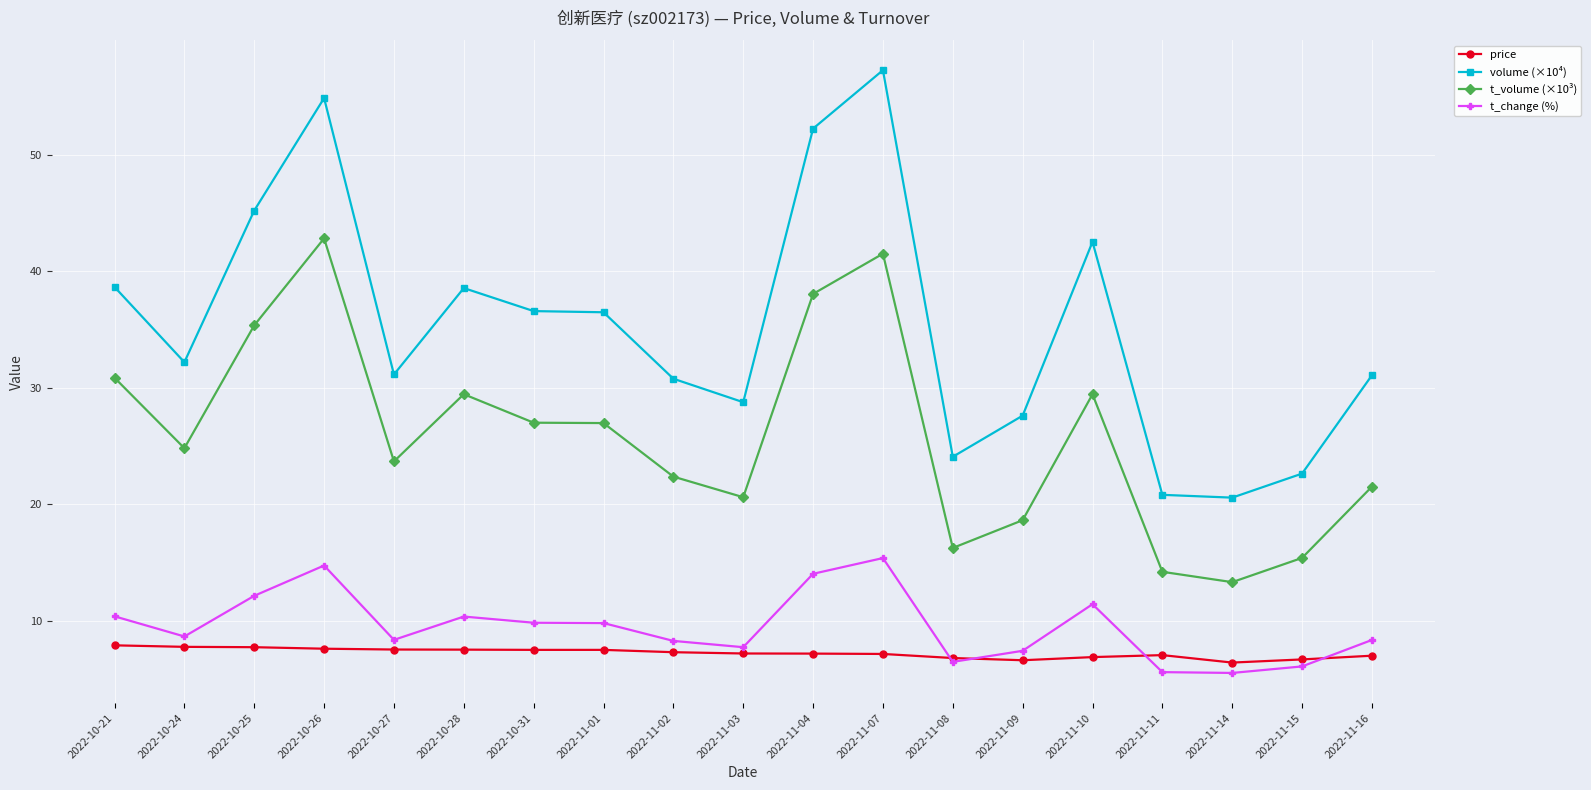

Which category has the highest value across all series?

2022-11-07